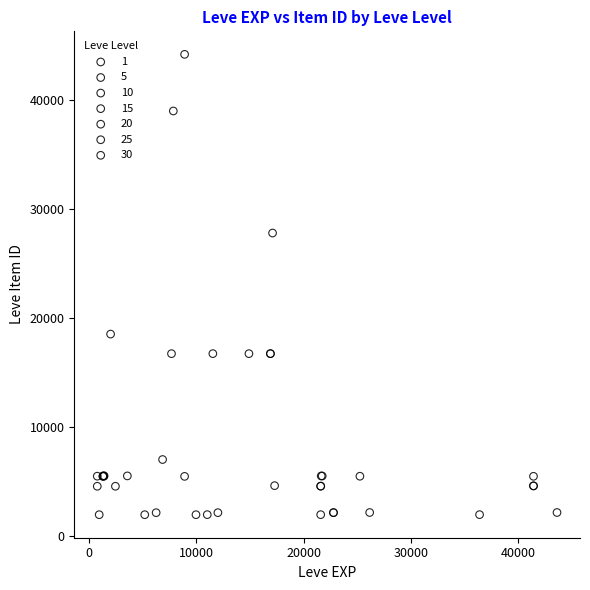

What are all the series names shown in the legend?

1, 5, 10, 15, 20, 25, 30